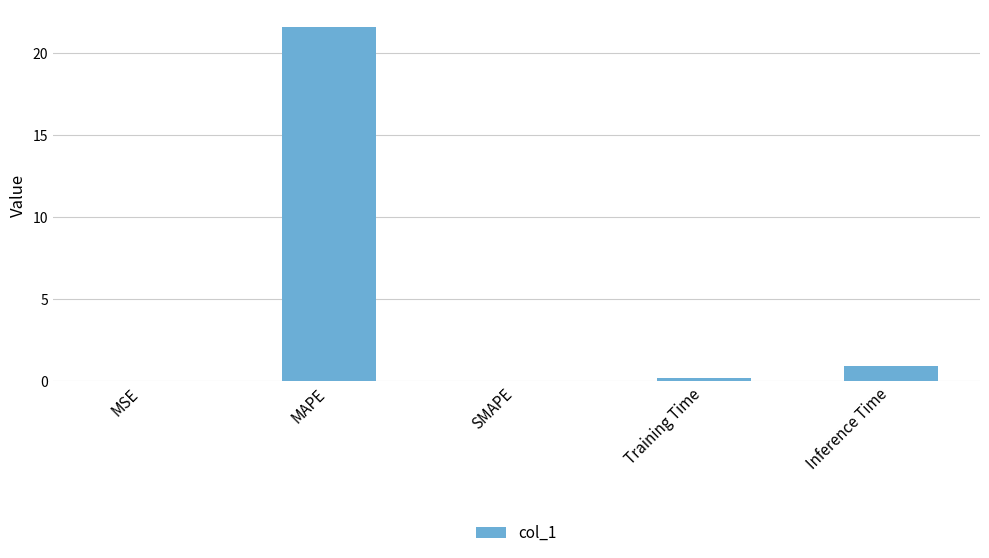

Are the bars horizontal?

No